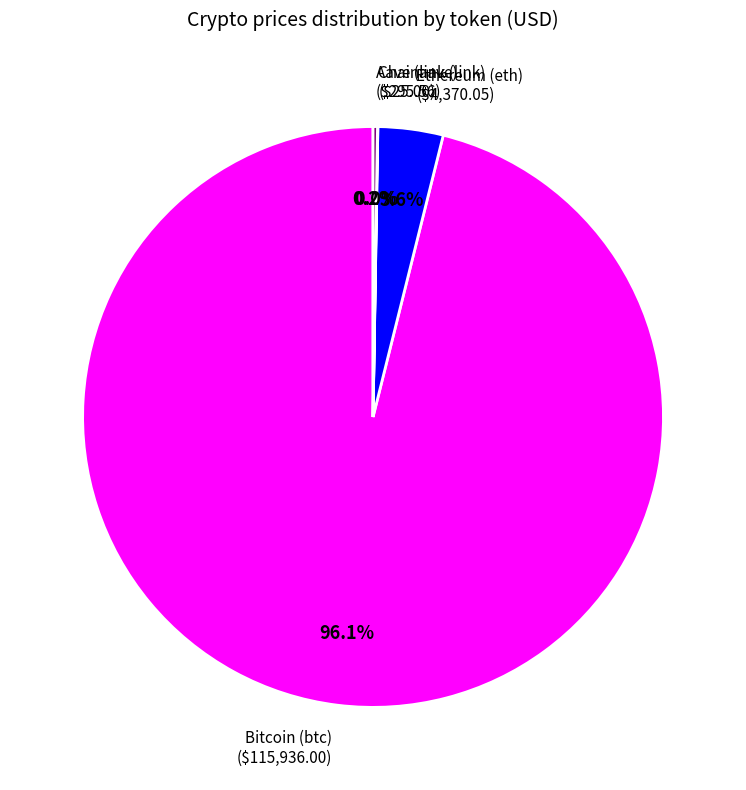

Is there a majority slice in this chart?

Yes